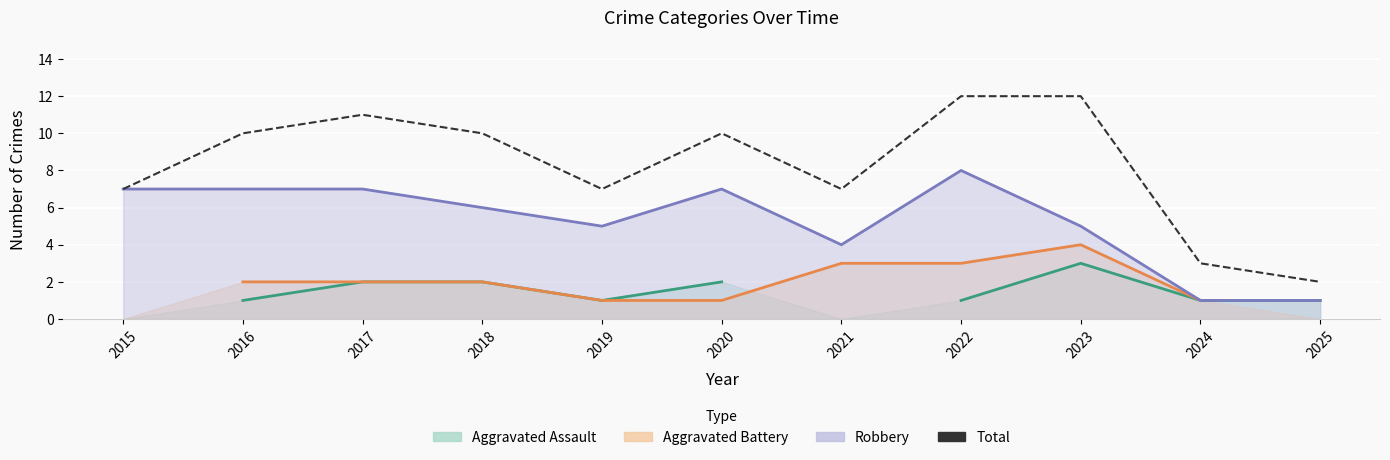

How many points are higher than both their immediate neighbors (excluding endpoints)?

2